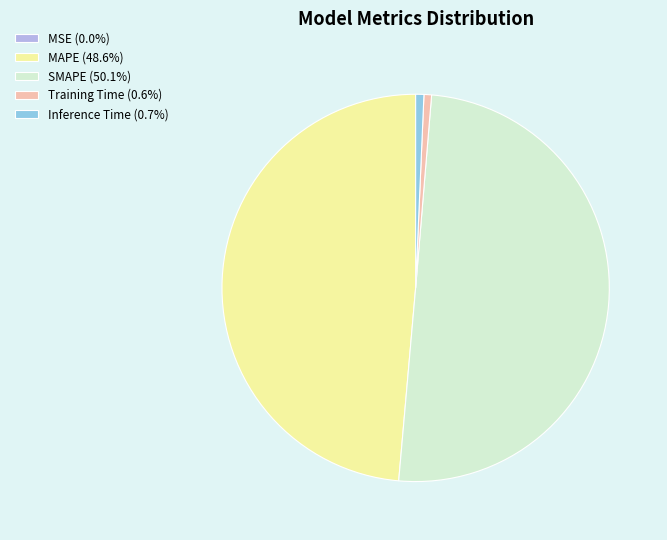

Do MAPE and SMAPE together represent more than half of the pie?

Yes